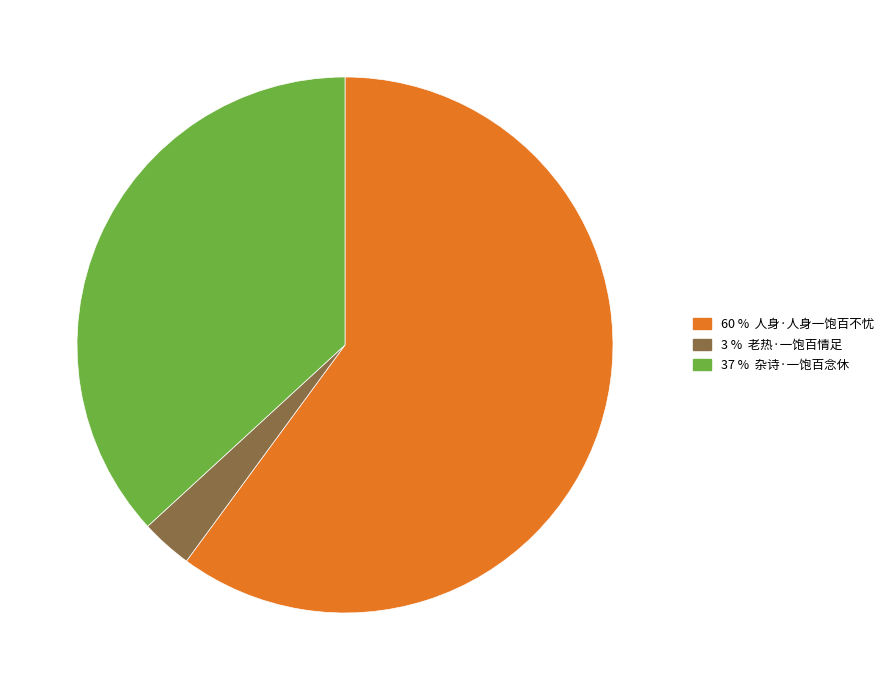

How many slices are in this pie chart?

3